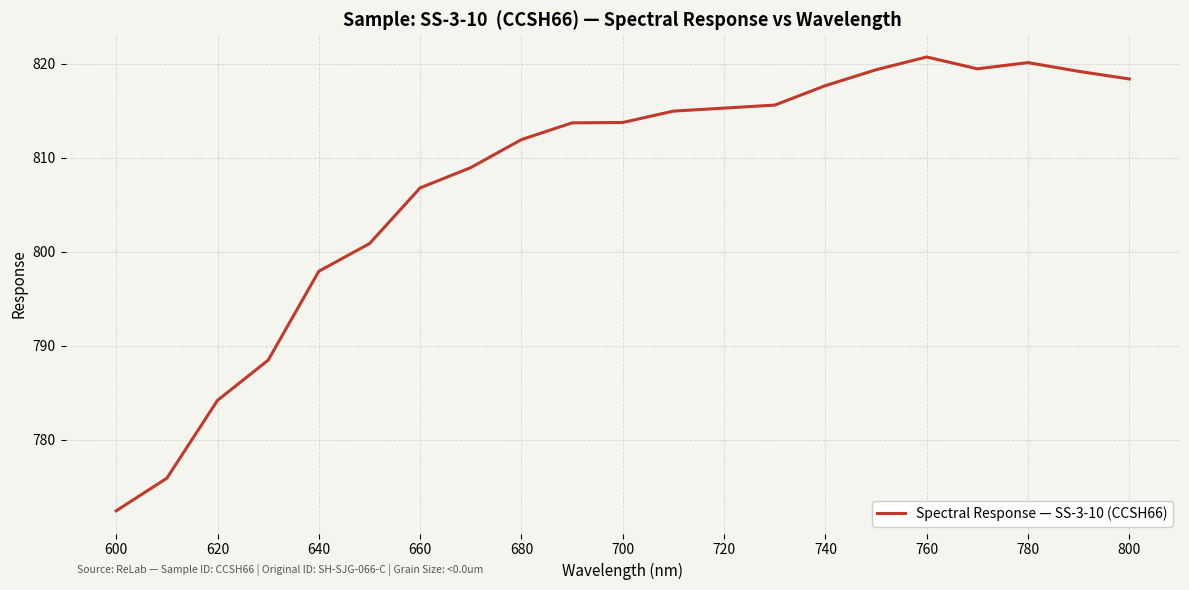

What is the smallest value displayed?

772.5